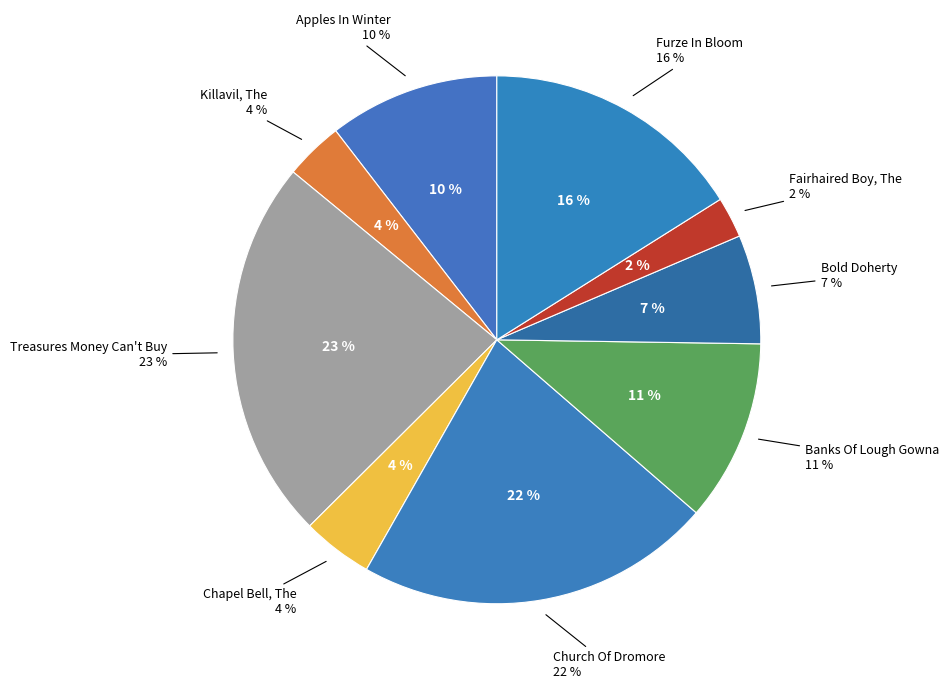

Approximately how many times larger is the value at Furze In Bloom compared to Treasures Money Can't Buy?

0.7